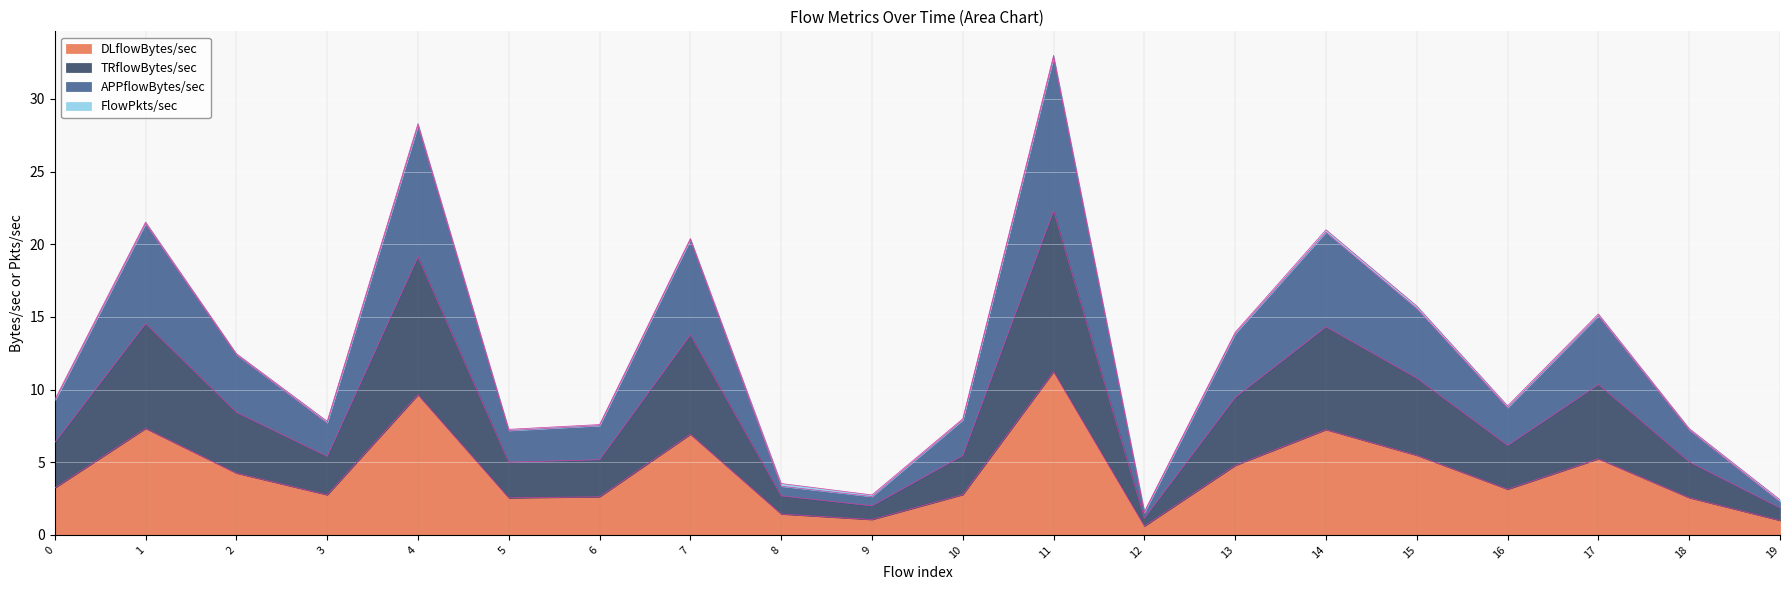

Is it true that DLflowBytes/sec equals 11.2 at 11?

True